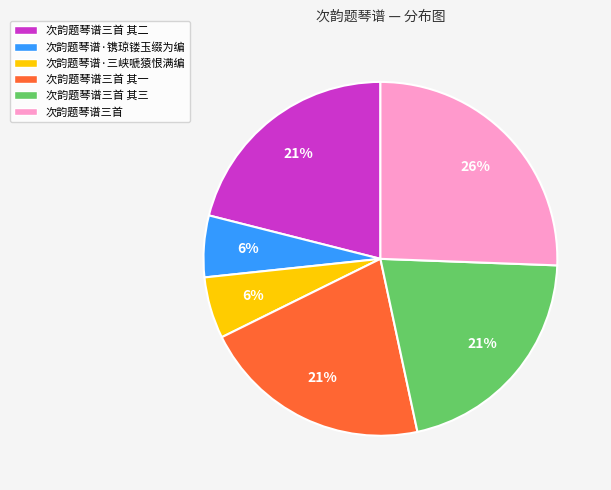

To the nearest percent, what portion does 次韵题琴谱三首 其三 represent?

21%